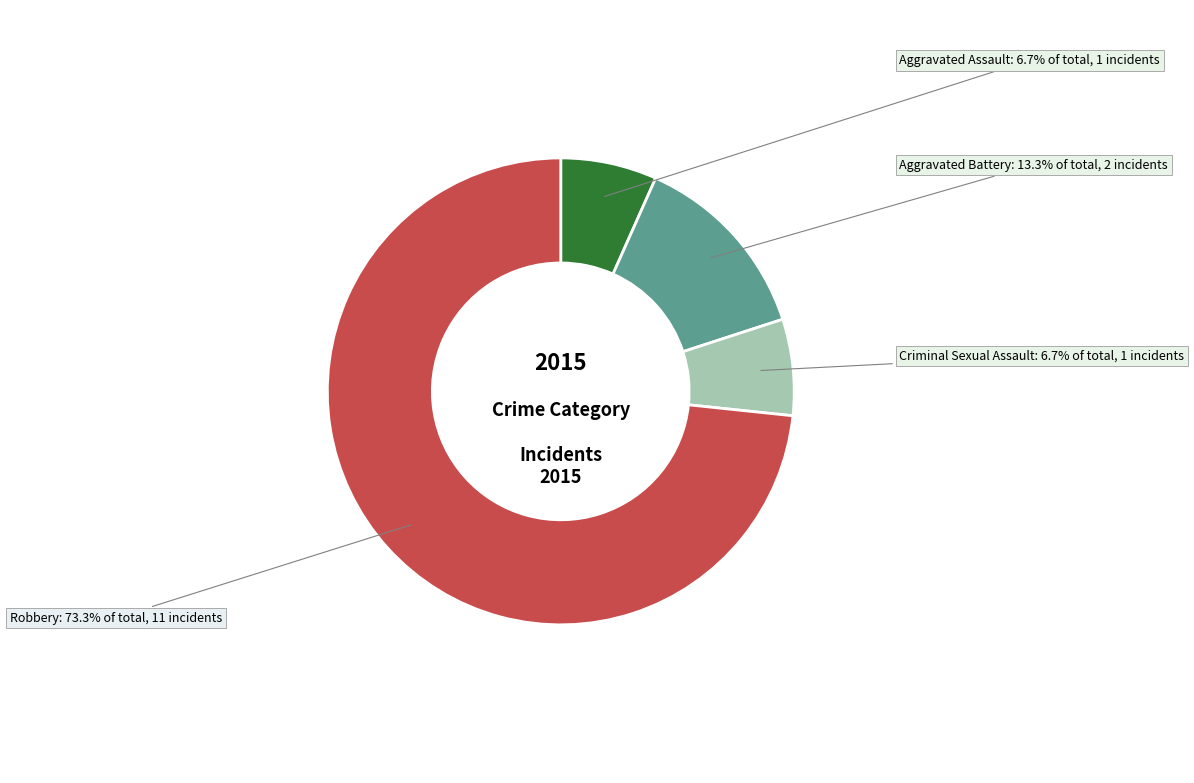

How many slices are in this pie chart?

4